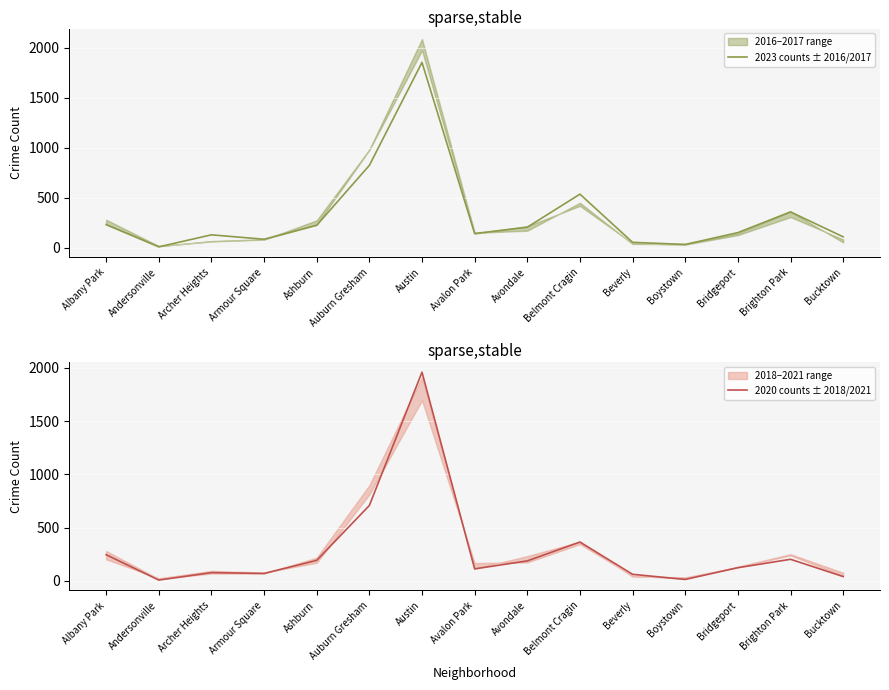

At how many categories does at least one series exceed 1040?

1